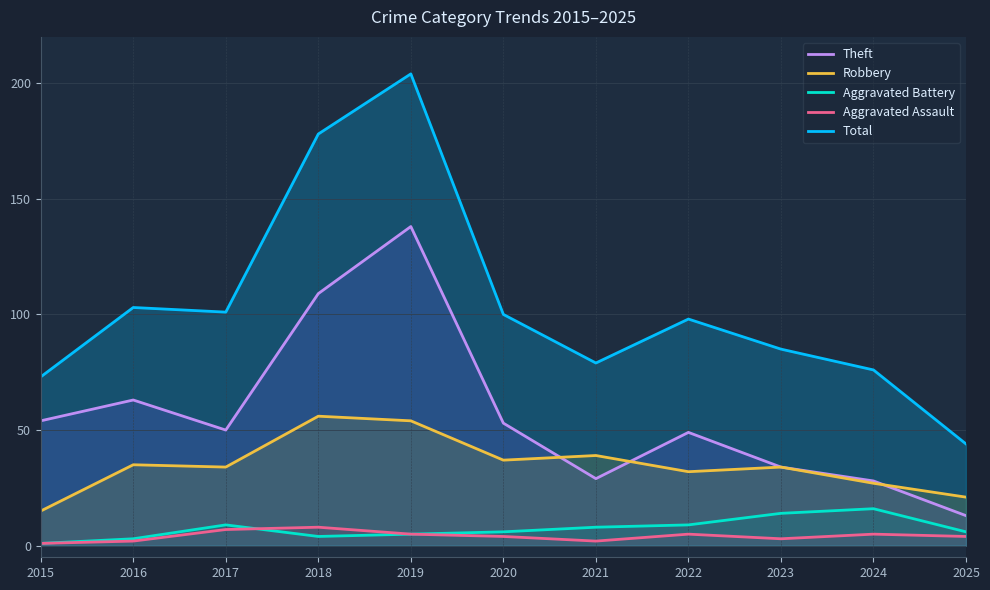

How many lines are shown in the chart?

5